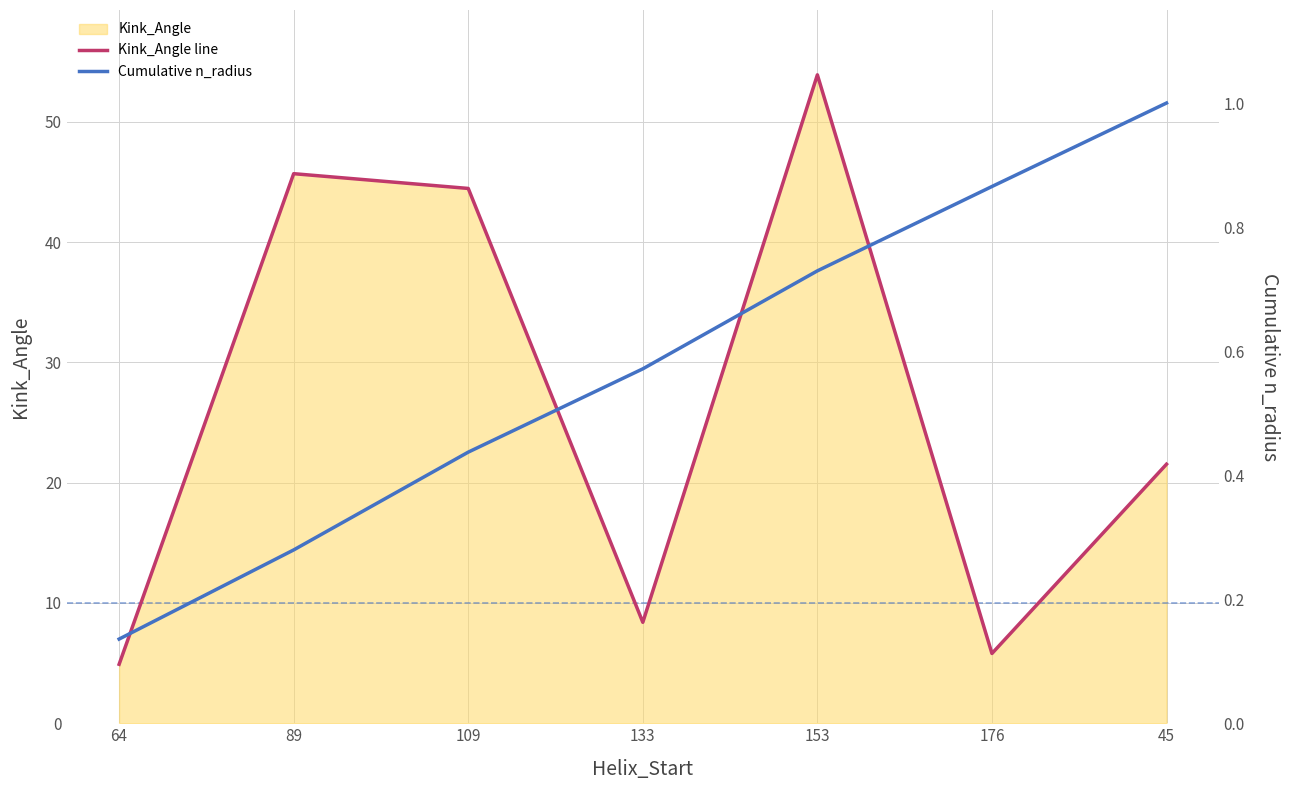

Reading right to left, list all the values displayed in this chart.

Kink_Angle line: 21.5	5.8	53.9	8.4	44.5	45.7	4.9
Cumulative n_radius: 1.0	0.9	0.7	0.6	0.4	0.3	0.1